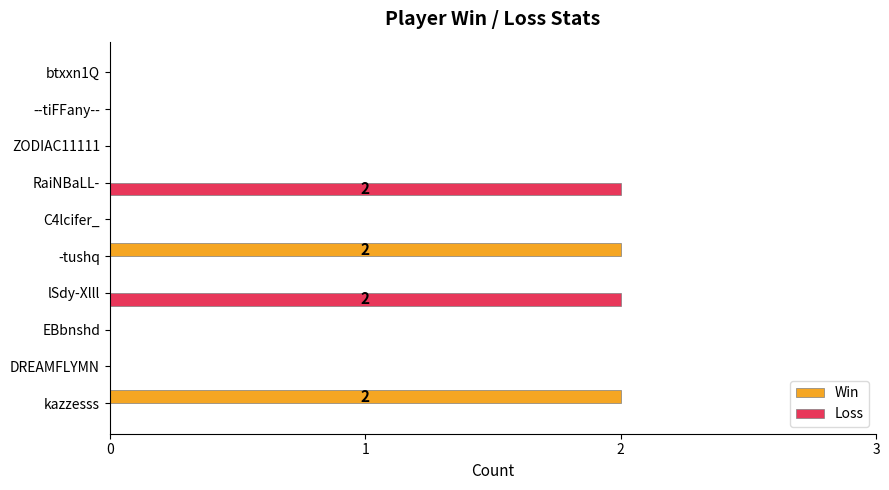

What is the greatest value displayed?

2